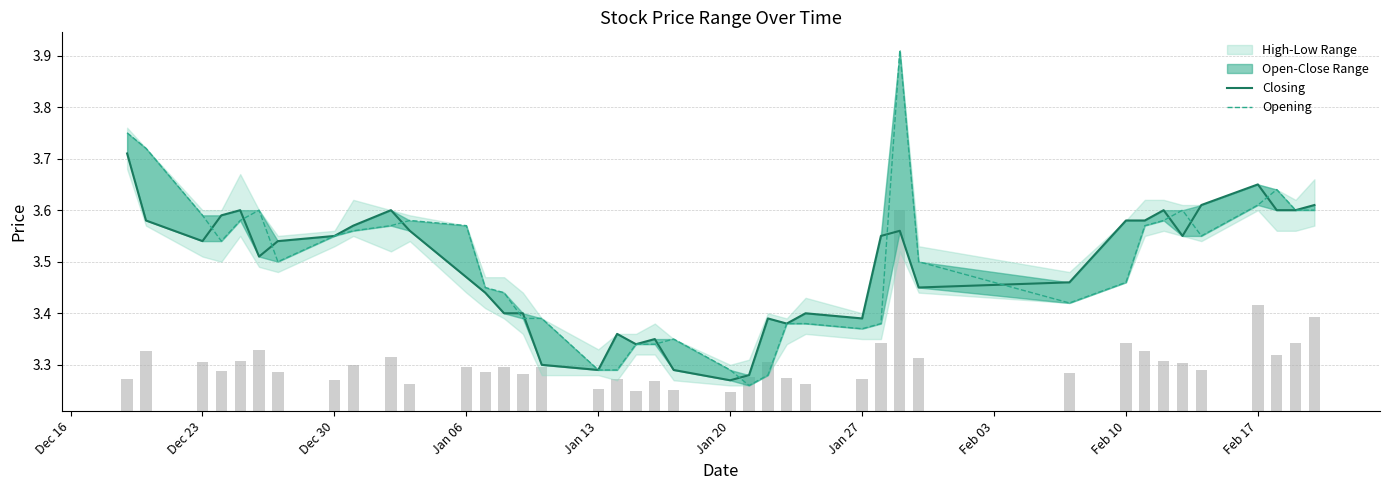

How many Closing values are between 3 and 4?

40